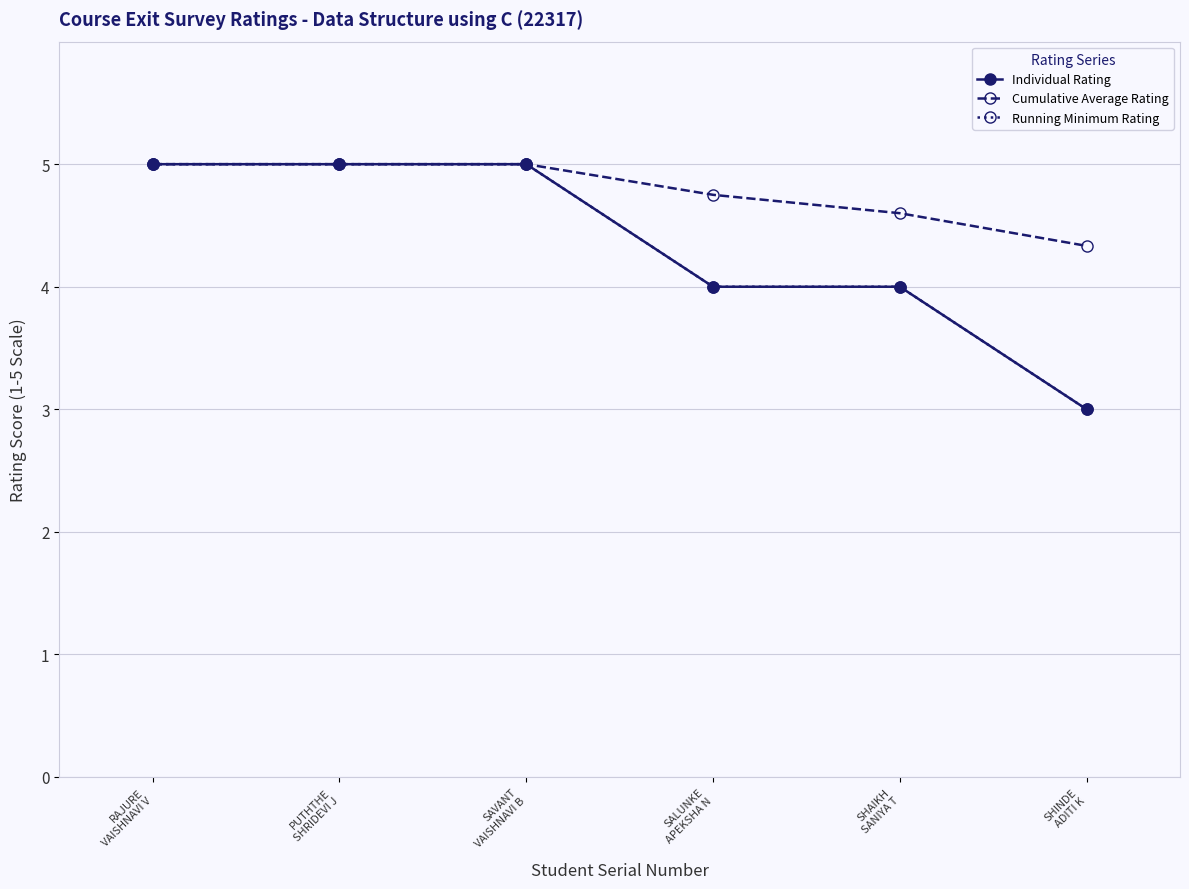

What is the value of the Individual Rating point at the 4th from the left?

4.0